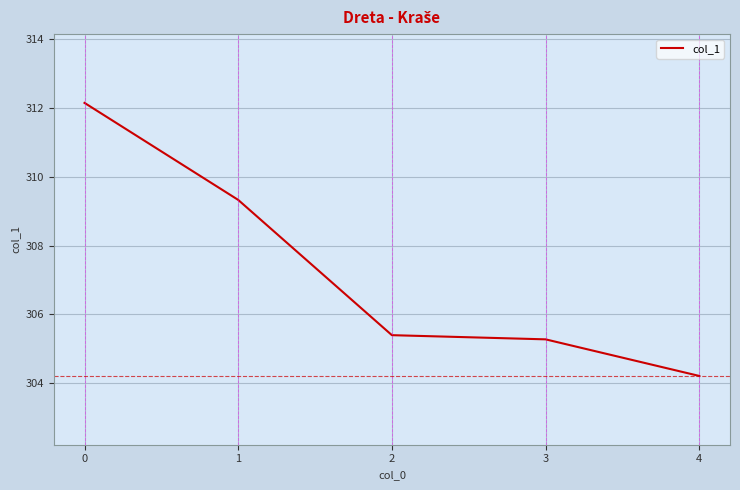

What is the difference between the values at 3 and 2?

0.1